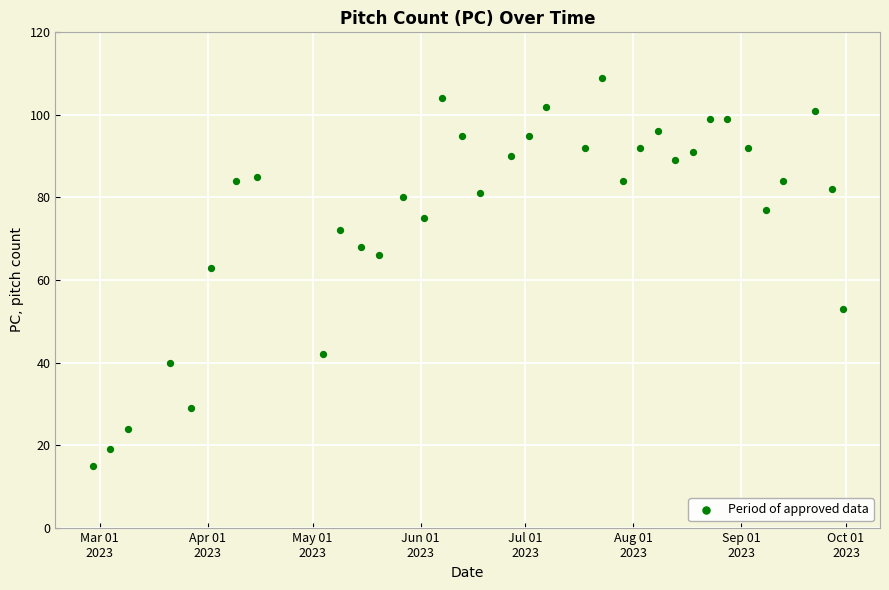

What is the range of X values (max minus min)?

215